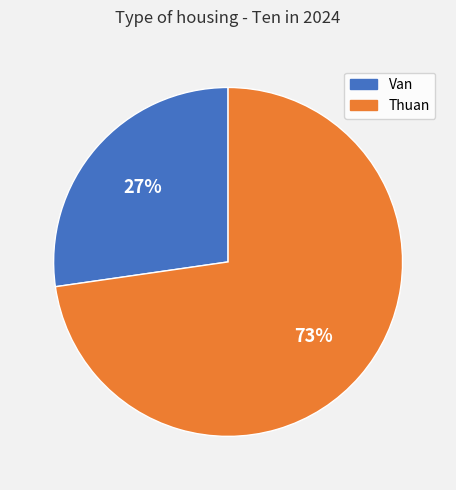

What is the smallest slice in the pie chart?

Van